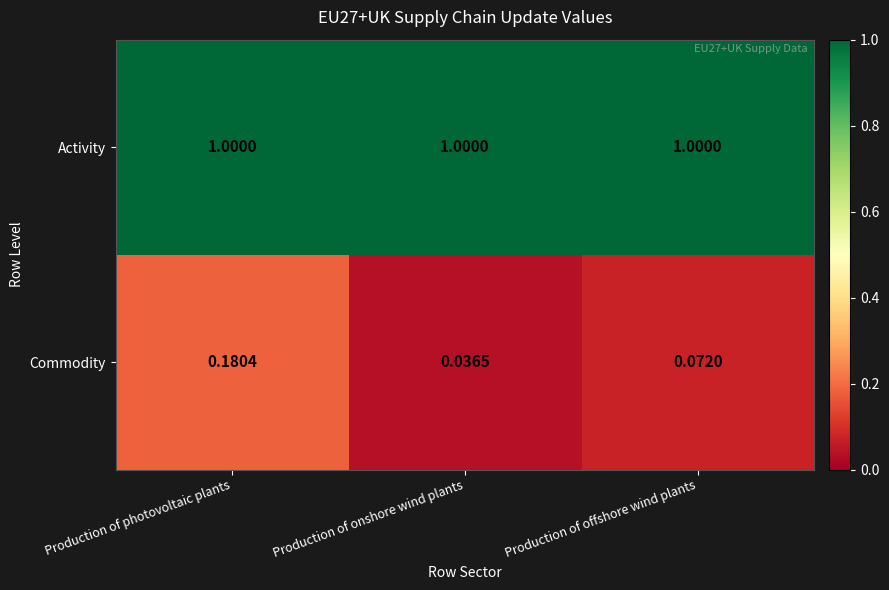

At how many categories does at least one series exceed 0?

3